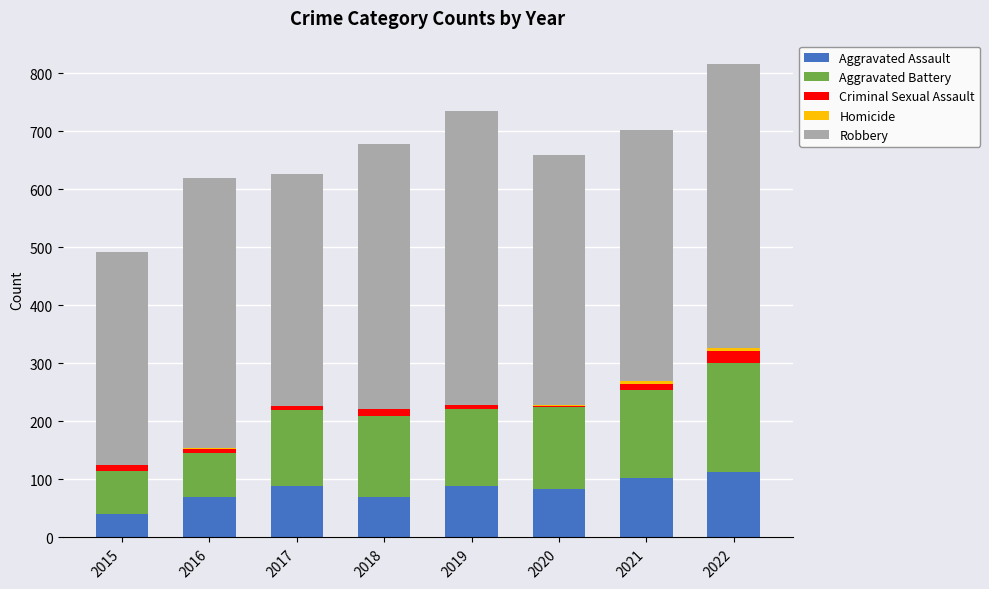

True or false: Aggravated Assault has a value of 120 at 2019.

False